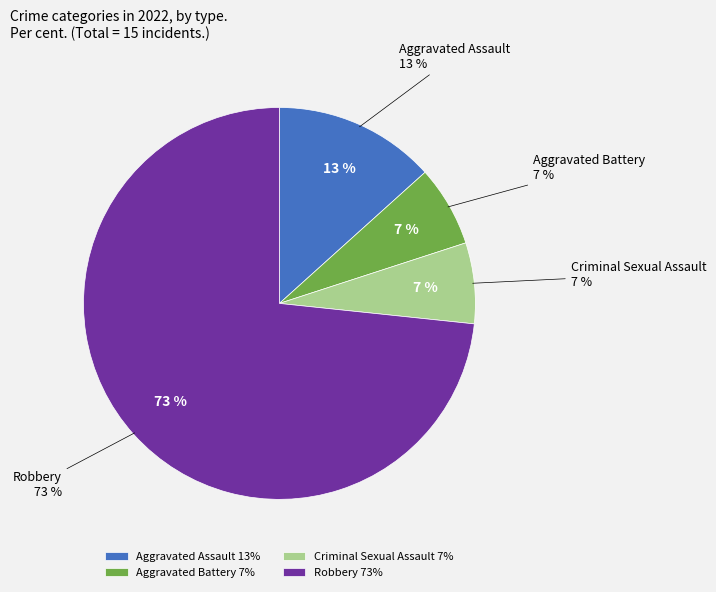

Rank the categories by value from lowest to highest.

Aggravated Battery, Criminal Sexual Assault, Aggravated Assault, Robbery